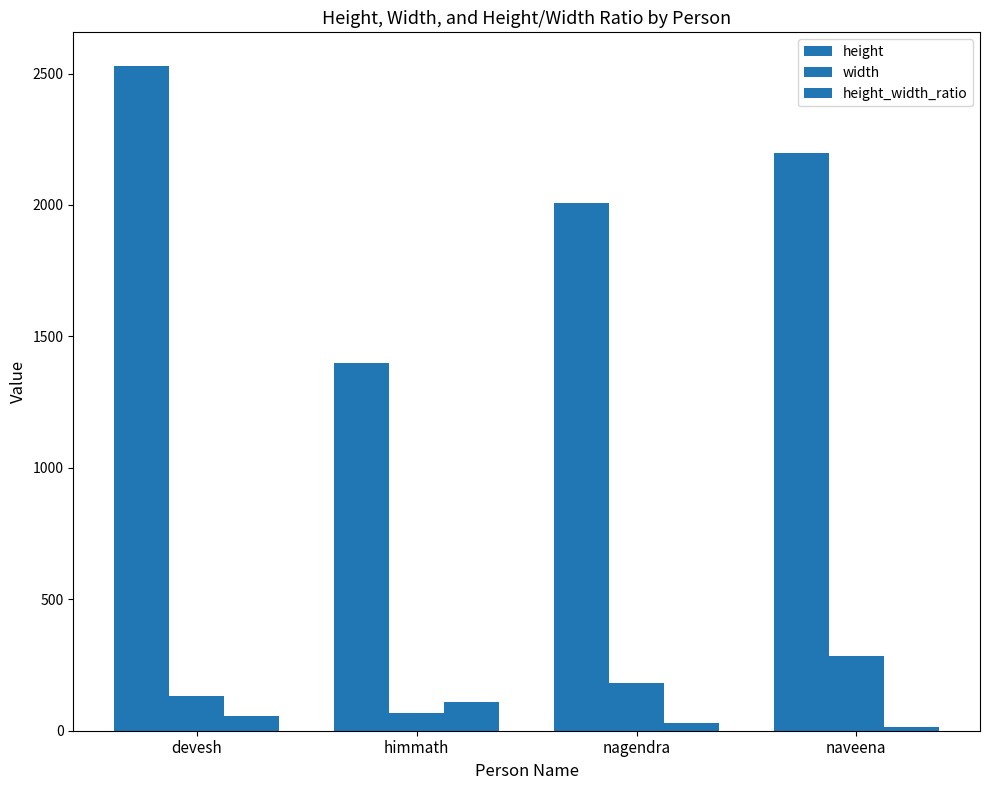

Reading left to right, list all the values displayed in this chart.

height: devesh=2530.3	himmath=1397.6	nagendra=2007.4	naveena=2197.7
width: devesh=132.8	himmath=65.8	nagendra=181.5	naveena=283.8
height_width_ratio: devesh=57.3	himmath=108.7	nagendra=27.8	naveena=13.6